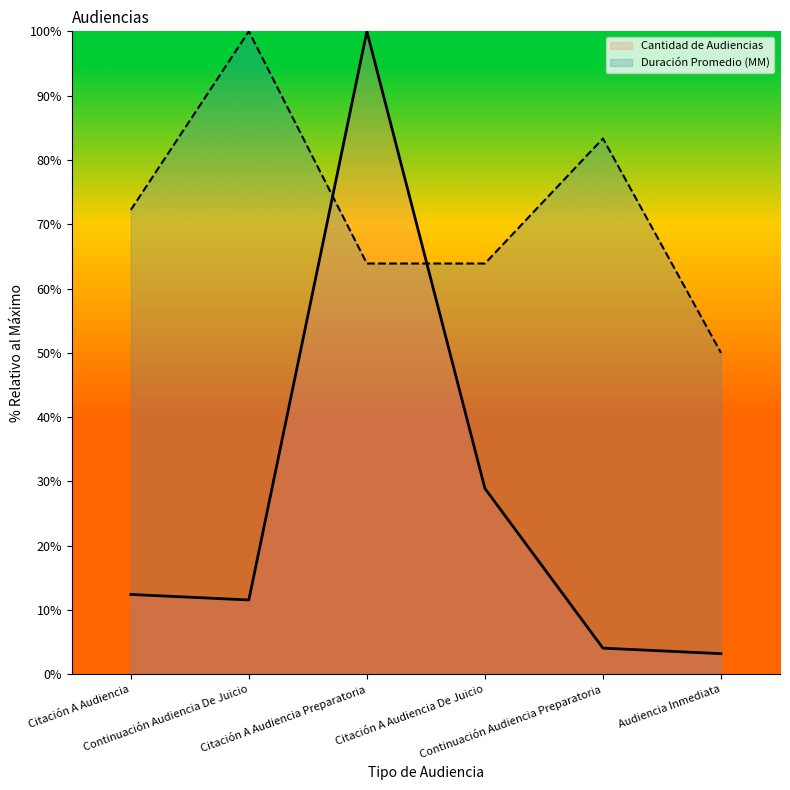

What are all the series names shown in the legend?

Cantidad de Audiencias, Duración Promedio (MM)